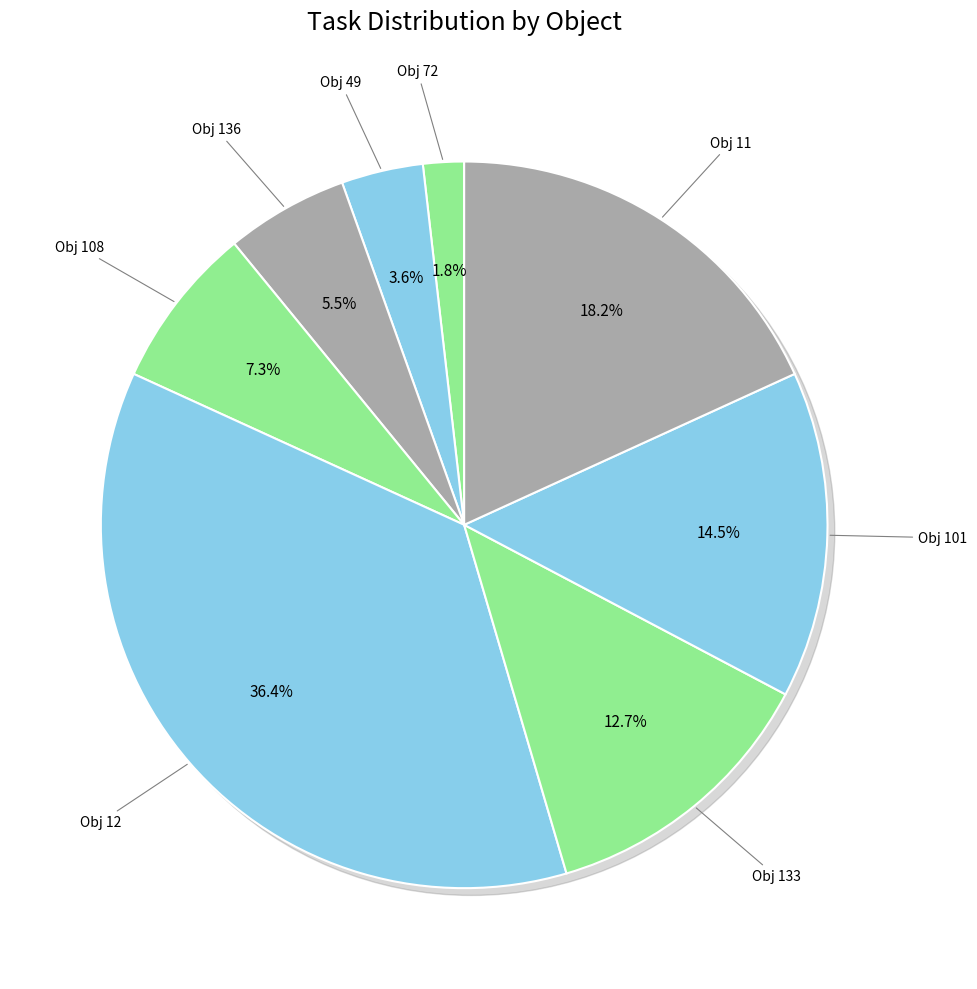

Is the sum of 49 and 183 greater than half?

No